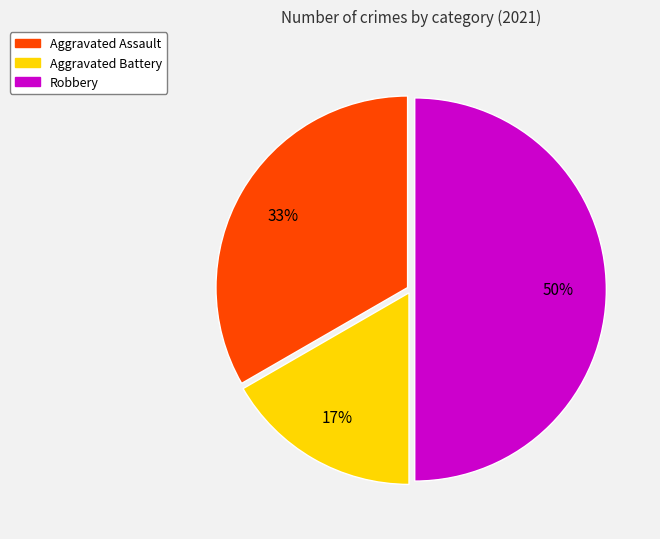

Count the number of slices in the pie.

3